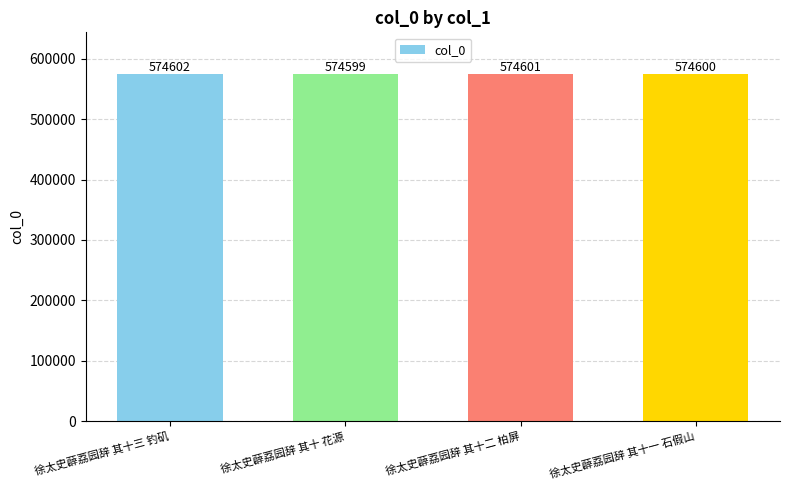

True or false: the data shows 574599 at 徐太史薜荔园辞 其十 花源.

True